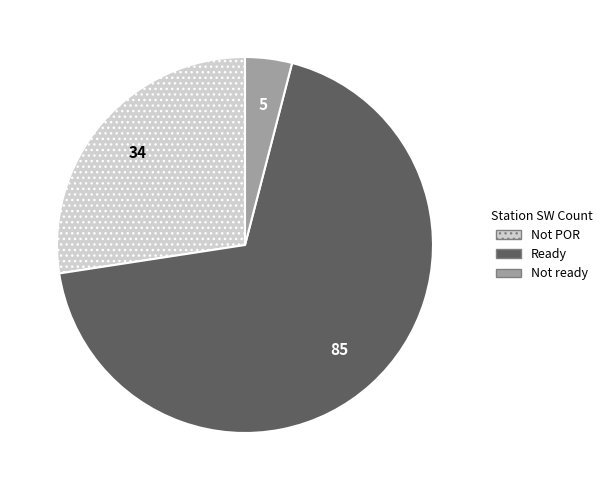

Between Not ready and Not POR, which is larger?

Not POR